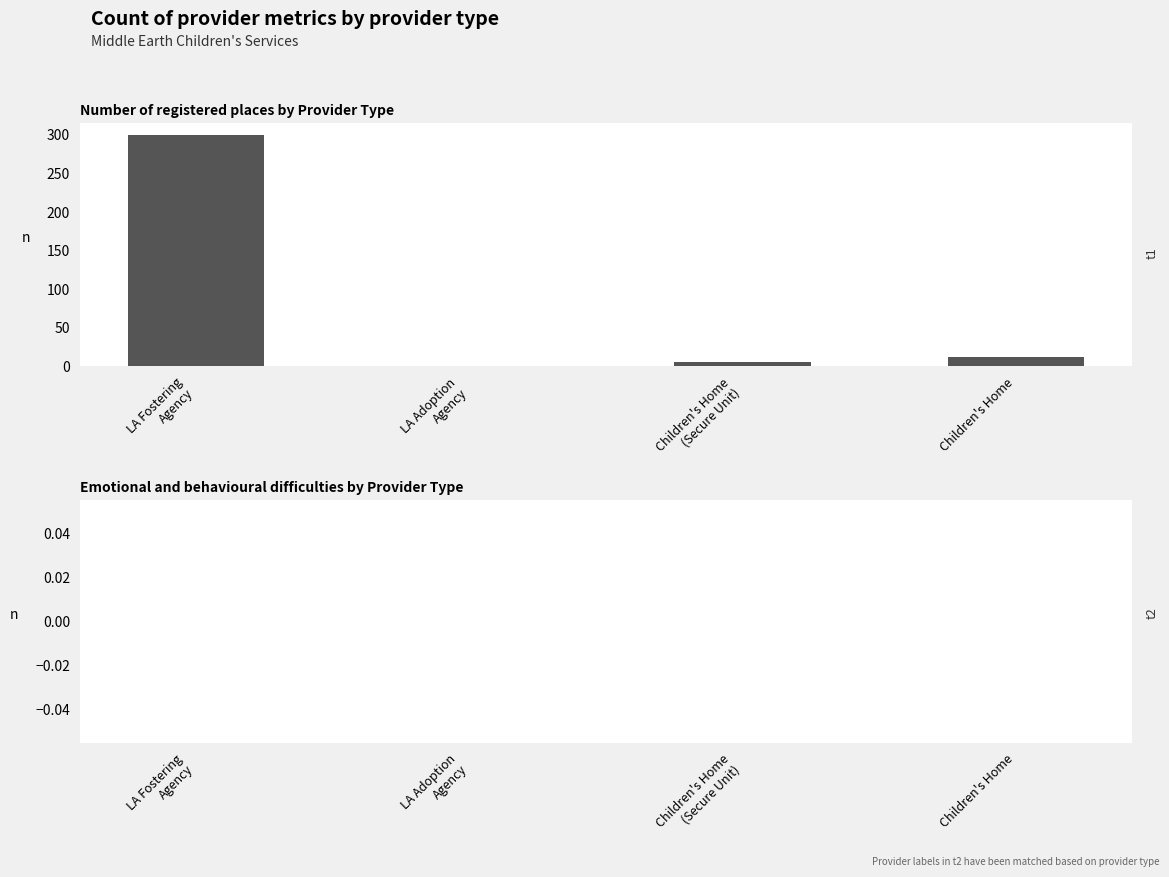

What is the greatest value displayed?

300